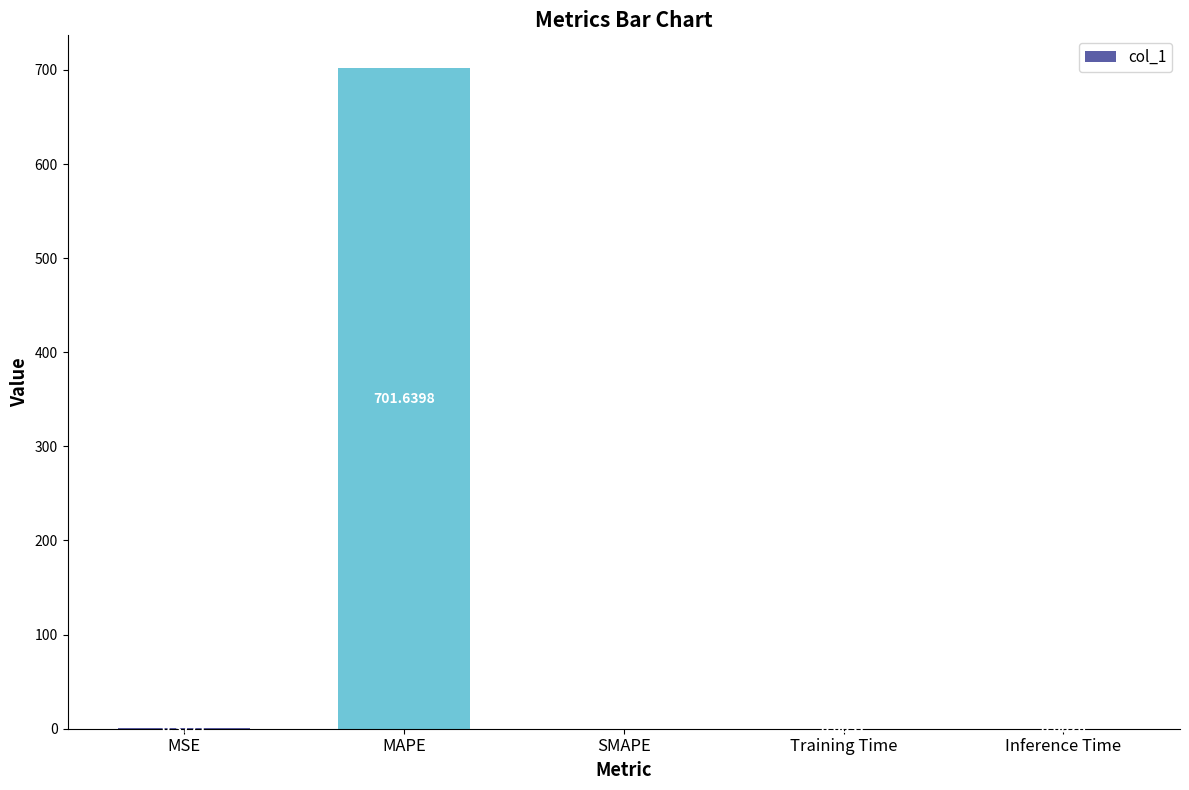

At which category does the chart reach its peak across all series?

MAPE